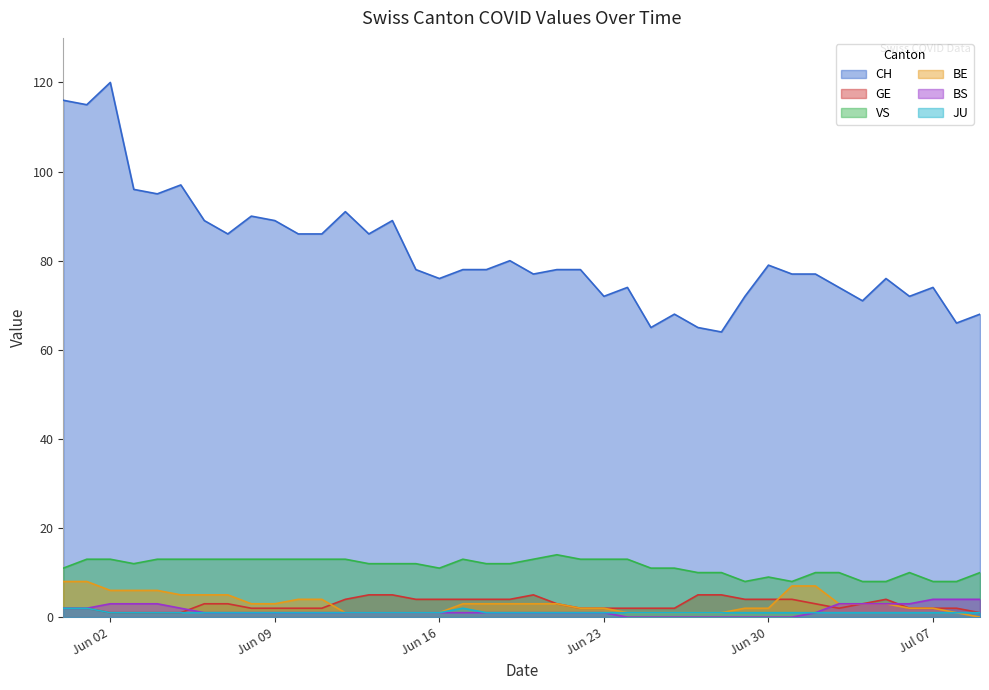

Which category has the highest value across all series?

Jun 02